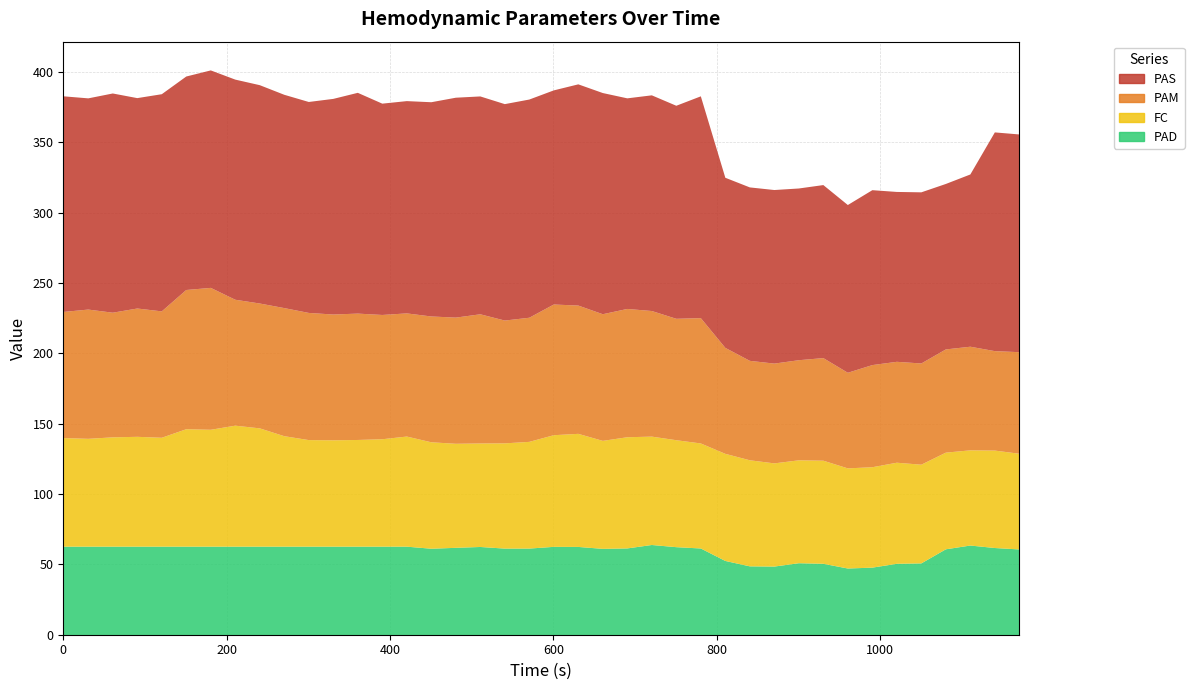

The PAM series shows 144.0 at 720. True or false?

False